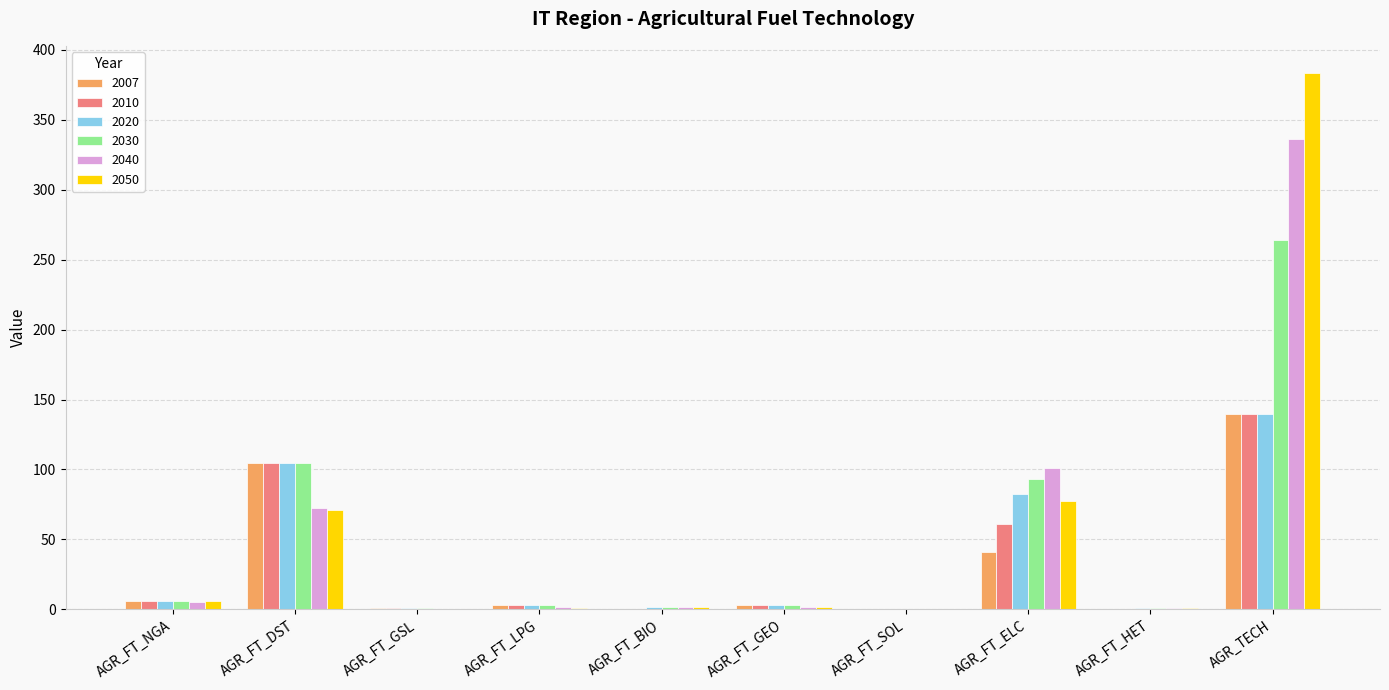

Between AGR_FT_BIO and AGR_FT_ELC, which series saw the biggest shift?

2040